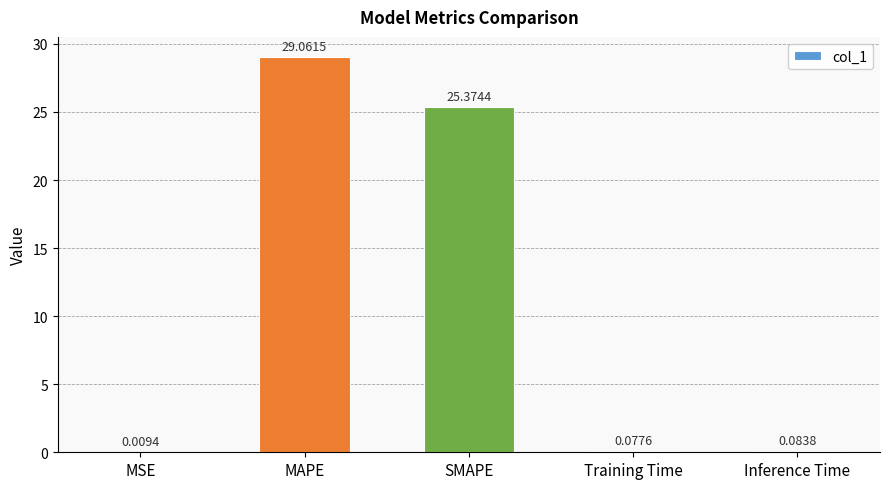

What is the sum of the values at Training Time and SMAPE?

25.5